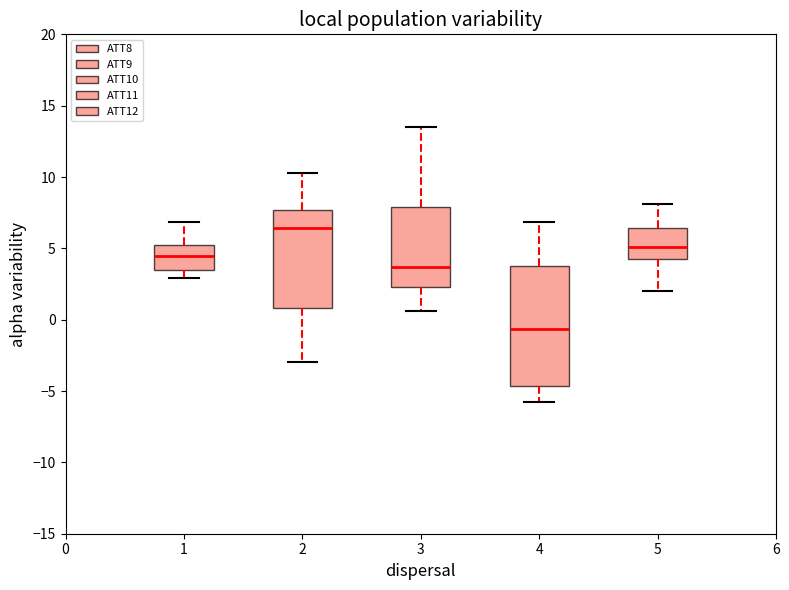

Reading left to right, read every box against the y-axis: the position of its median line, the range the box covers, and the ends of its whiskers. The values are not printed on the chart, so give them approximately, as read against the axis.

1: median 4.5, box 3.5 to 5.0, whiskers 3.0 to 7.0
2: median 6.5, box 1.0 to 7.5, whiskers -3.0 to 10.5
3: median 3.5, box 2.5 to 8.0, whiskers 0.5 to 13.5
4: median -0.5, box -4.5 to 4.0, whiskers -6.0 to 7.0
5: median 5.0, box 4.5 to 6.5, whiskers 2.0 to 8.0